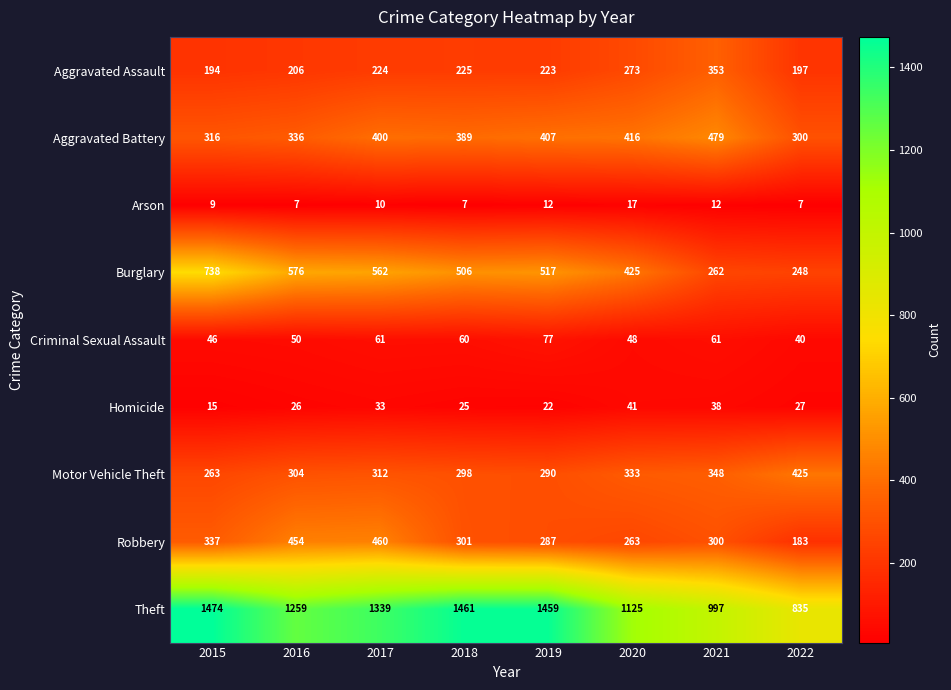

How many data points in Motor Vehicle Theft are less than 312?

4